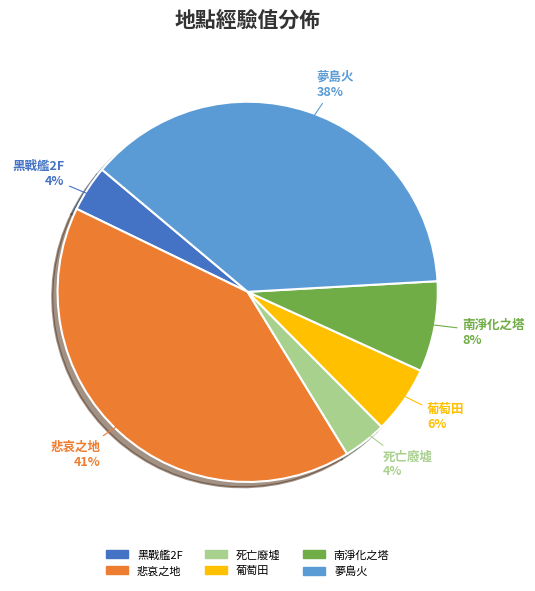

Does any single category account for the majority?

No